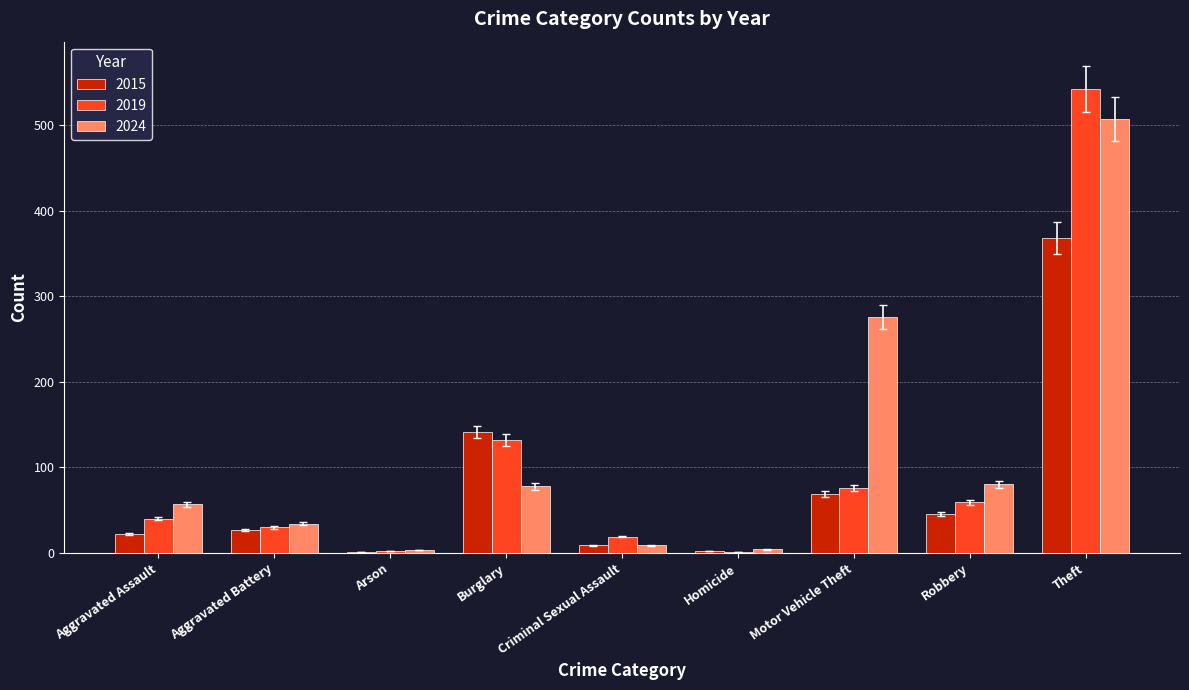

Which category has the highest value across all series?

Theft